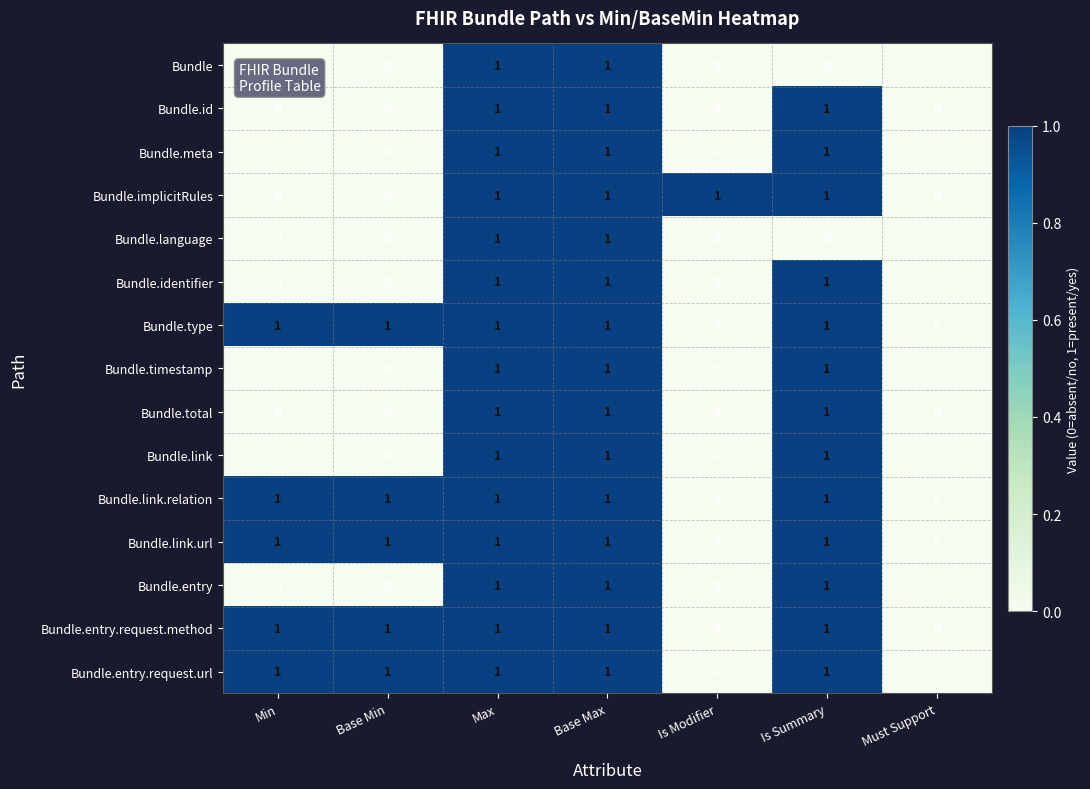

What is the total value across all series at Max?

15